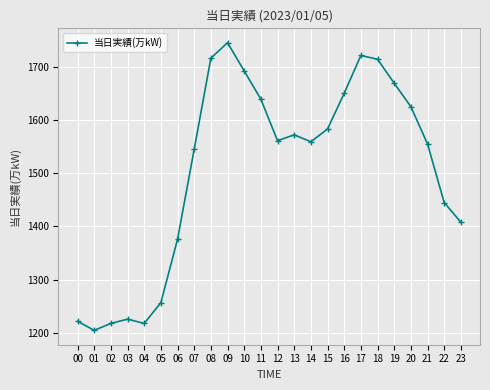

Between 05 and 03, which is larger?

05